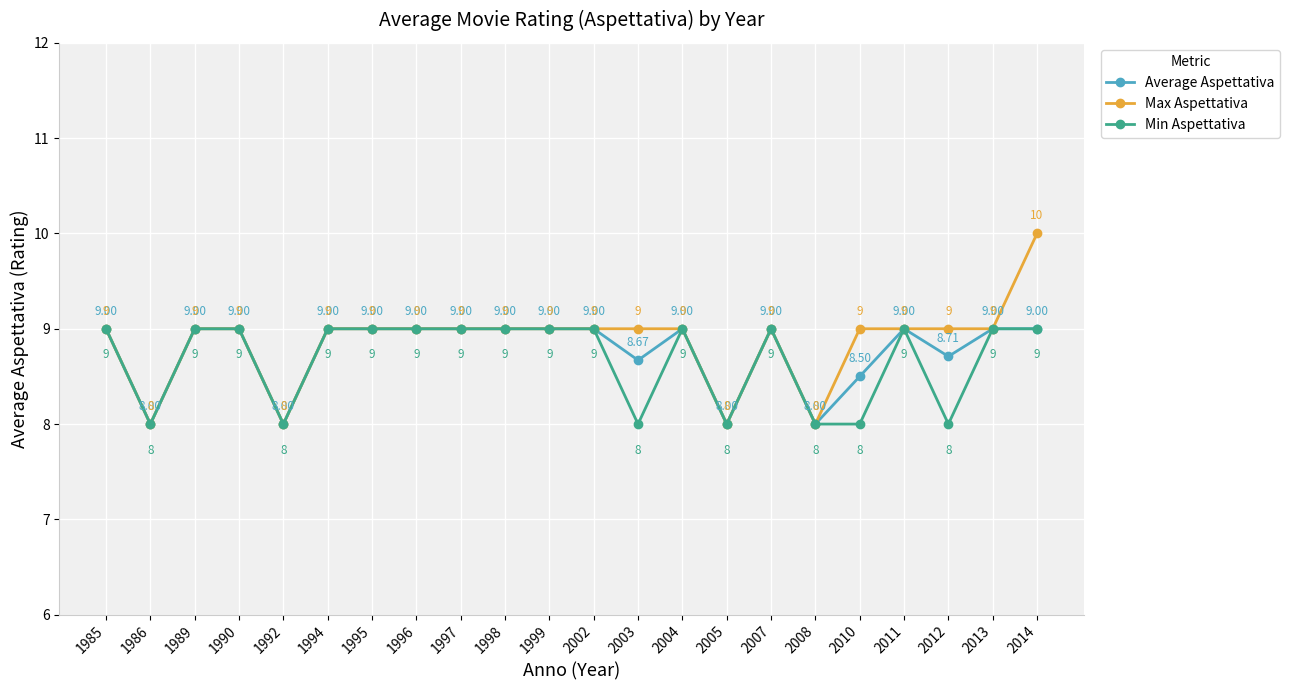

Which series changed the most between 1994 and 2010?

Min Aspettativa